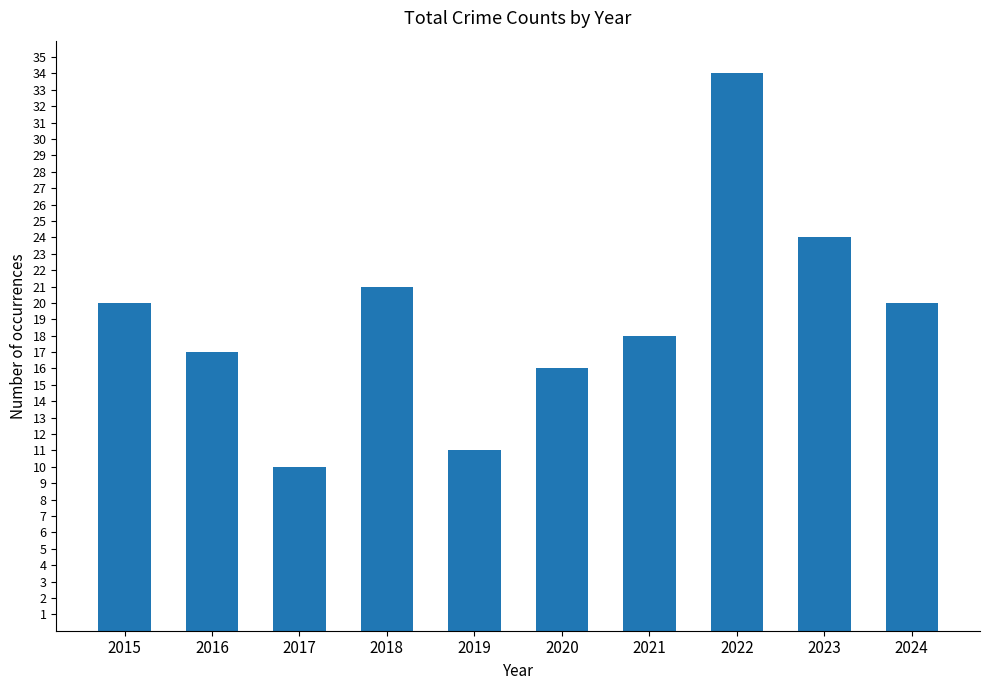

What is the ratio of the value at 2015 to the value at 2018?

1.0